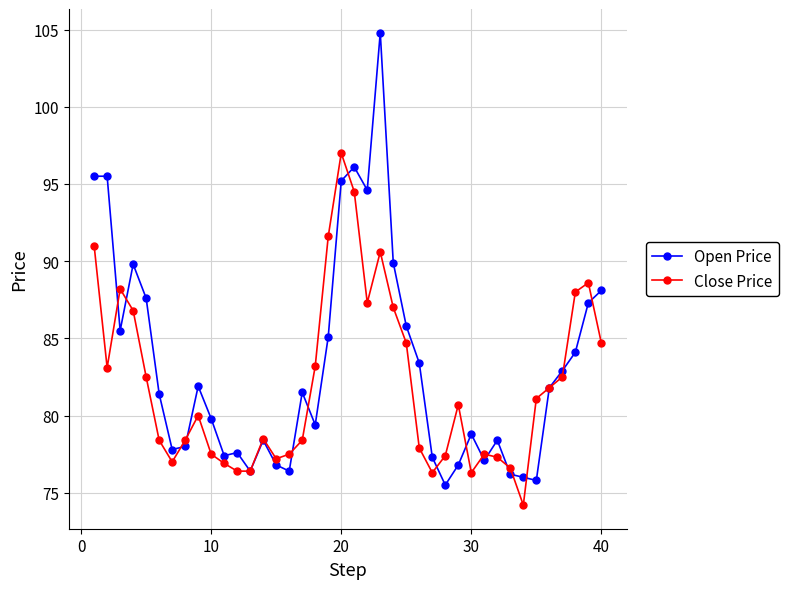

What is the highest value of the Open Price series?

104.8